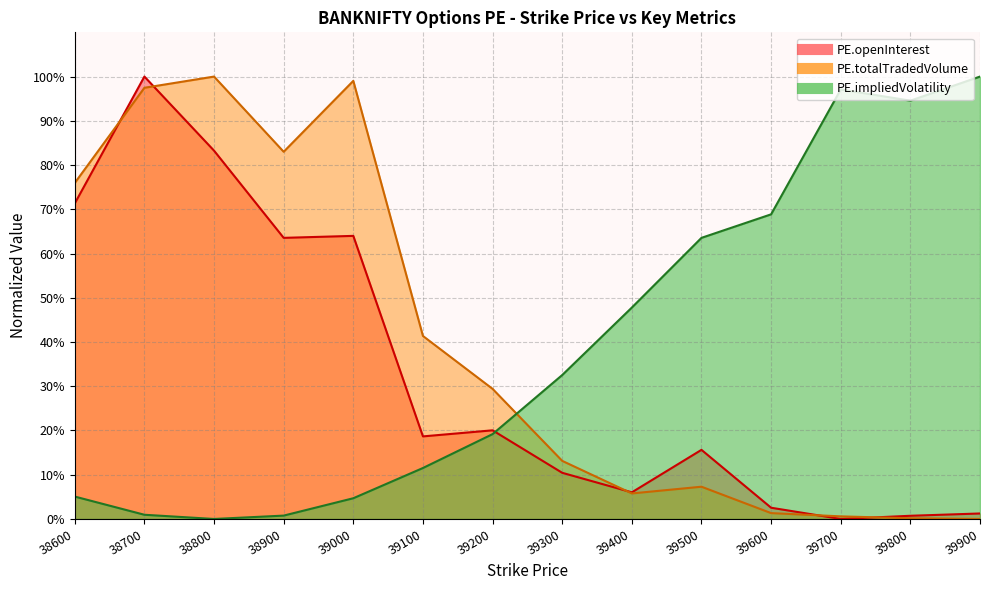

True or false: PE.totalTradedVolume has a value of 48.8 at 39200.

False